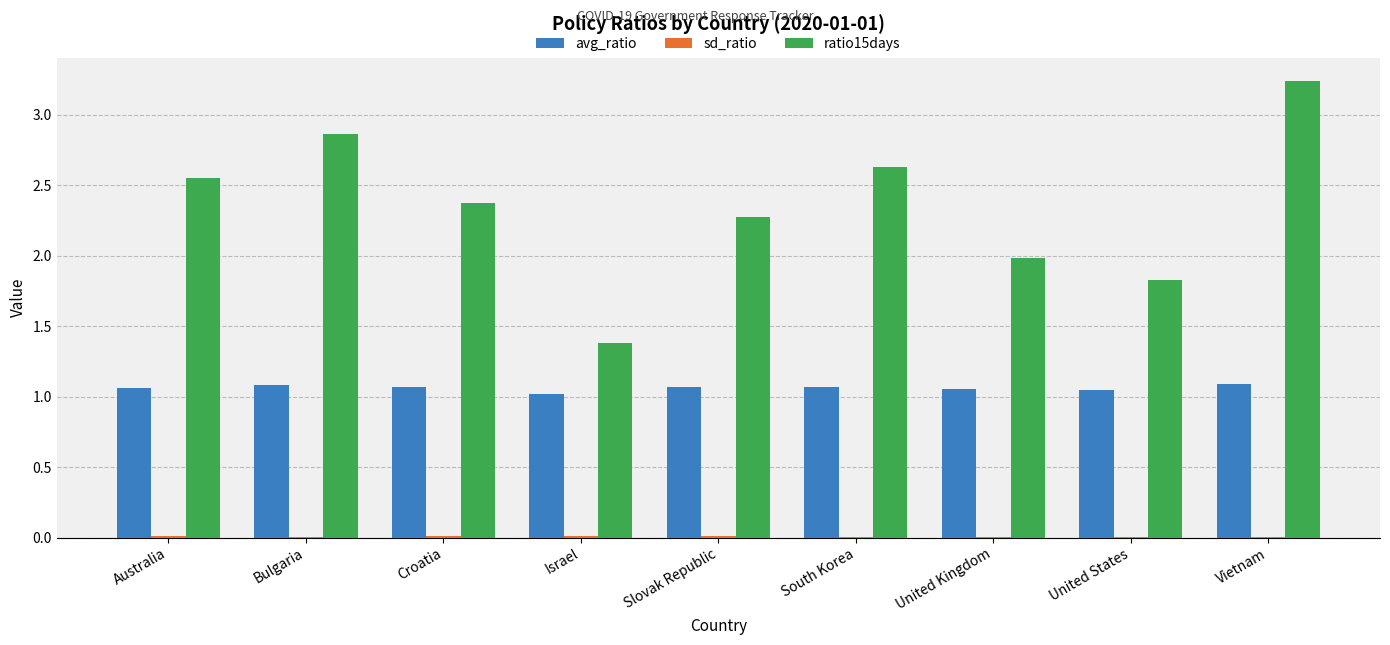

What is the sum of all avg_ratio values?

9.5